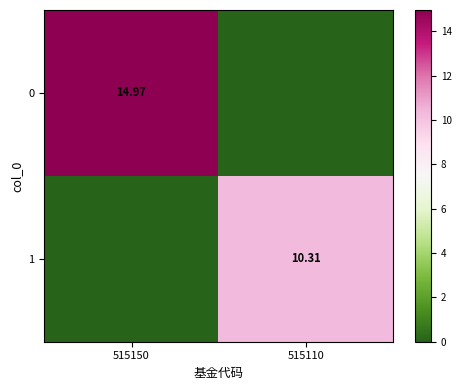

Is the value of 0 at 515150 greater than the value of 1 at 515110?

Yes